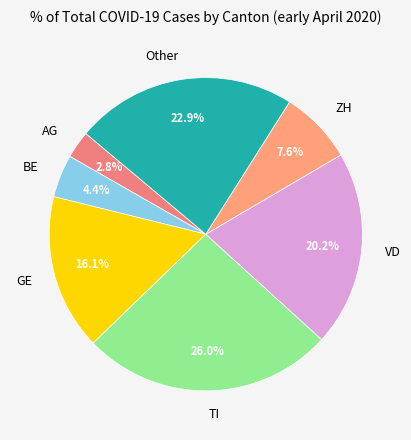

What is the ratio of the value at VD to the value at Other?

0.9